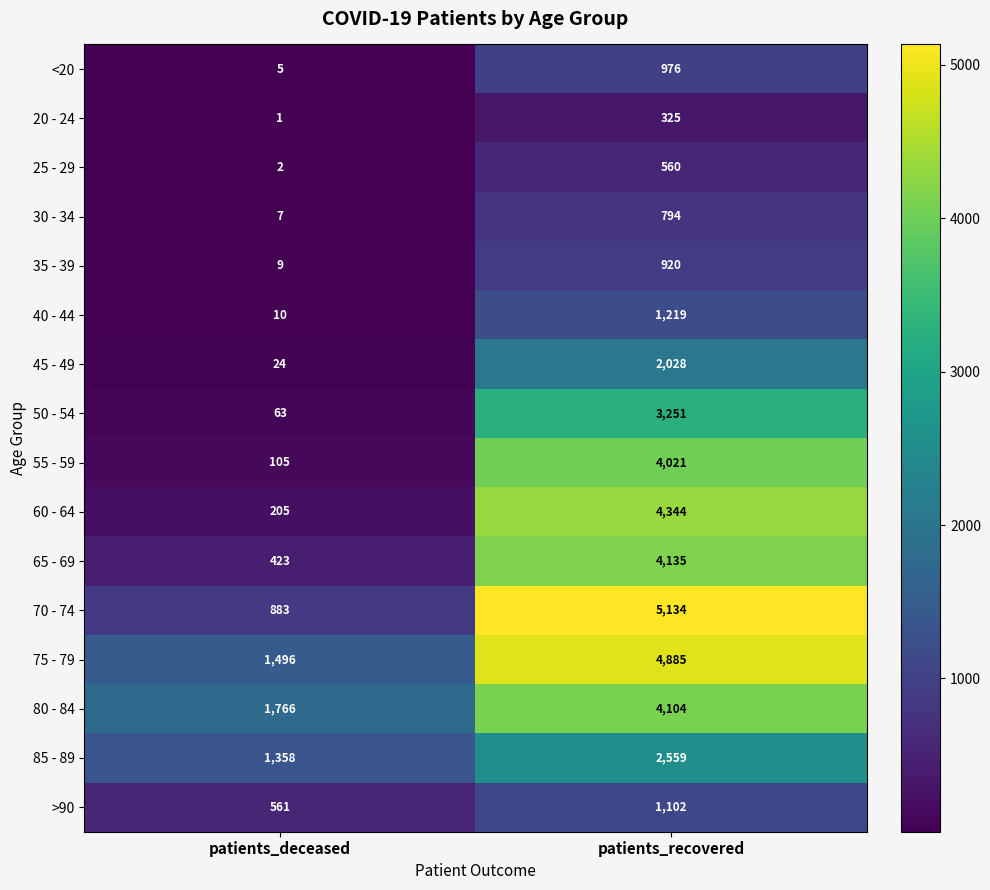

Which label corresponds to the largest value in the chart?

patients_recovered